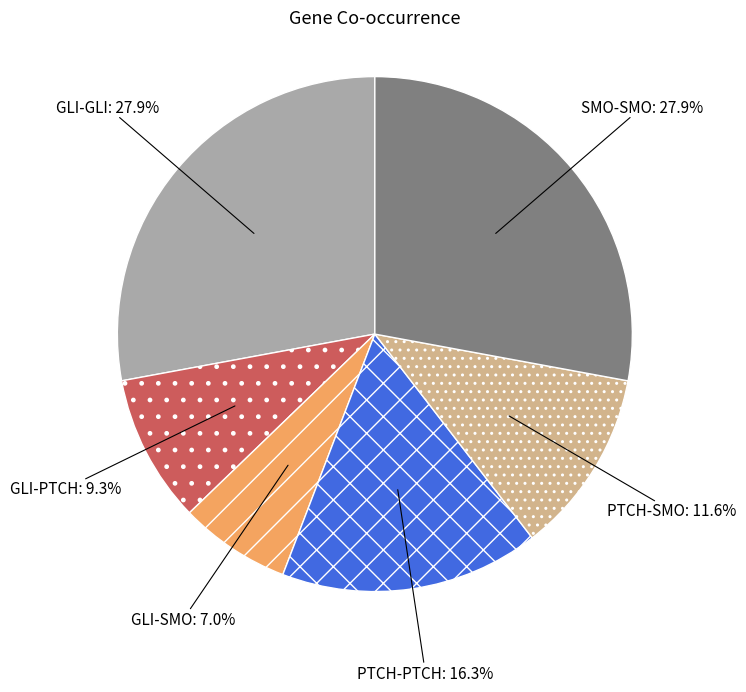

How many slices are in this pie chart?

6